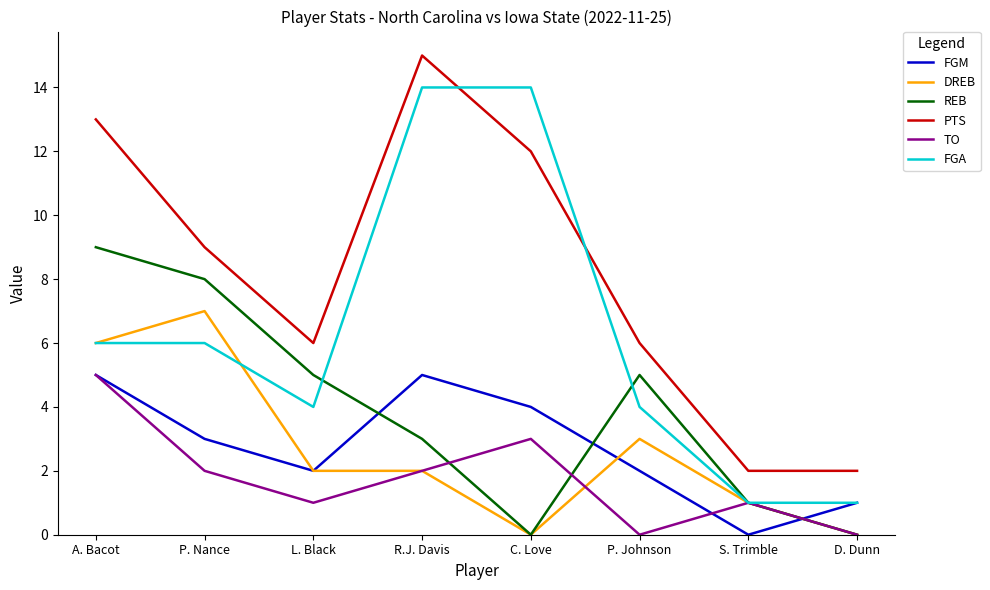

True or false: REB and TO cross at least once.

True